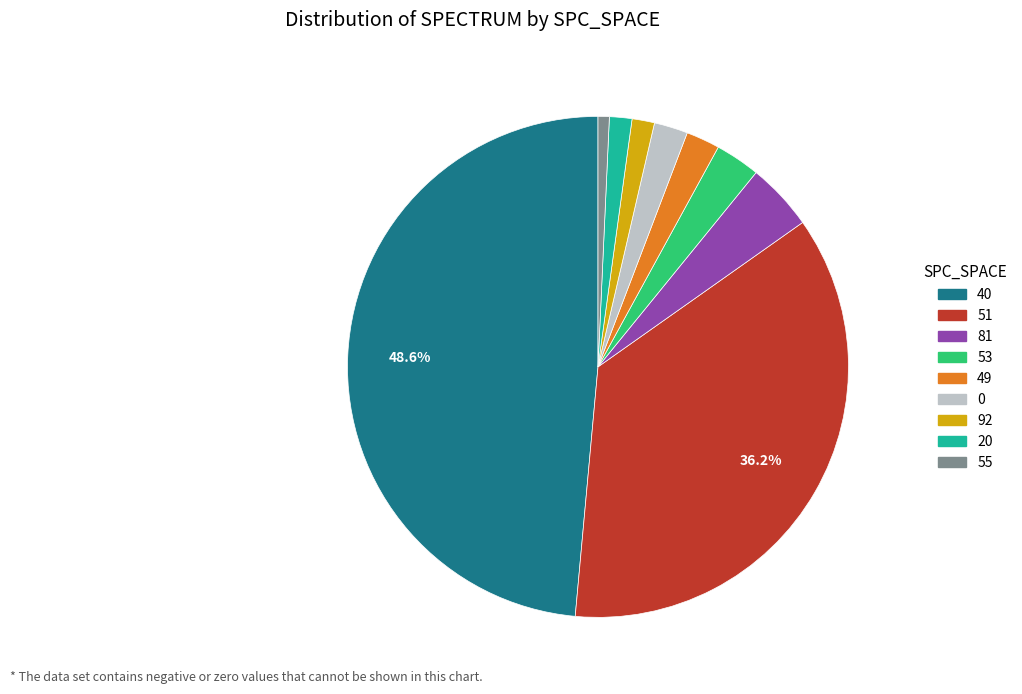

Does any single category account for the majority?

No